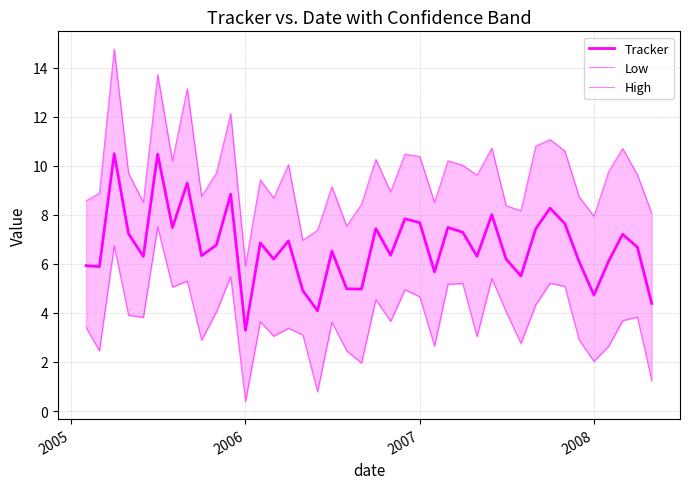

How many interior local peaks does the High series have?

13